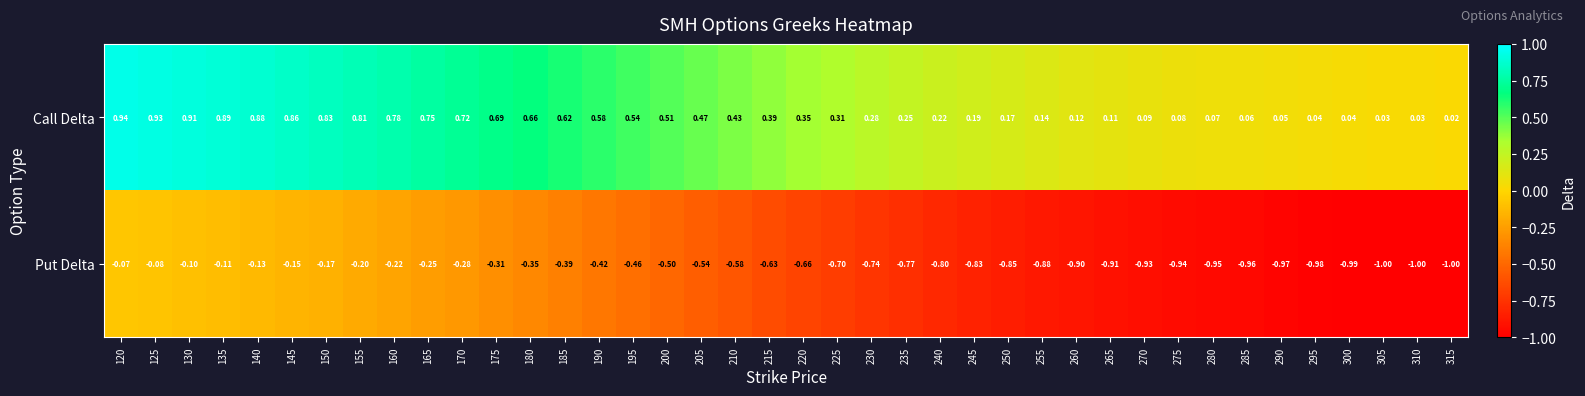

Which series has the largest total across all categories?

Call Delta